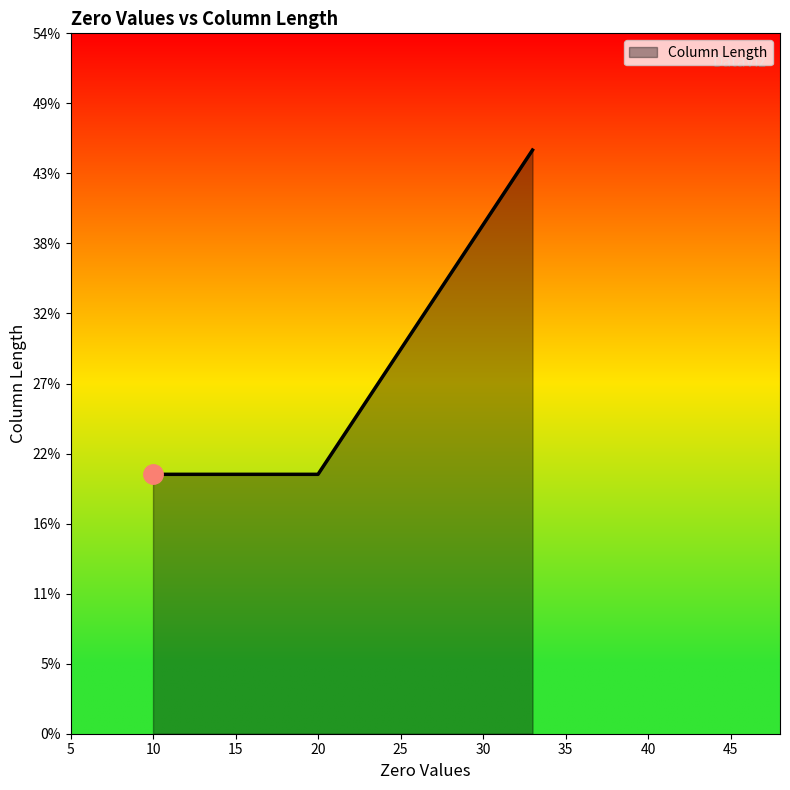

How many data points are above 20?

1